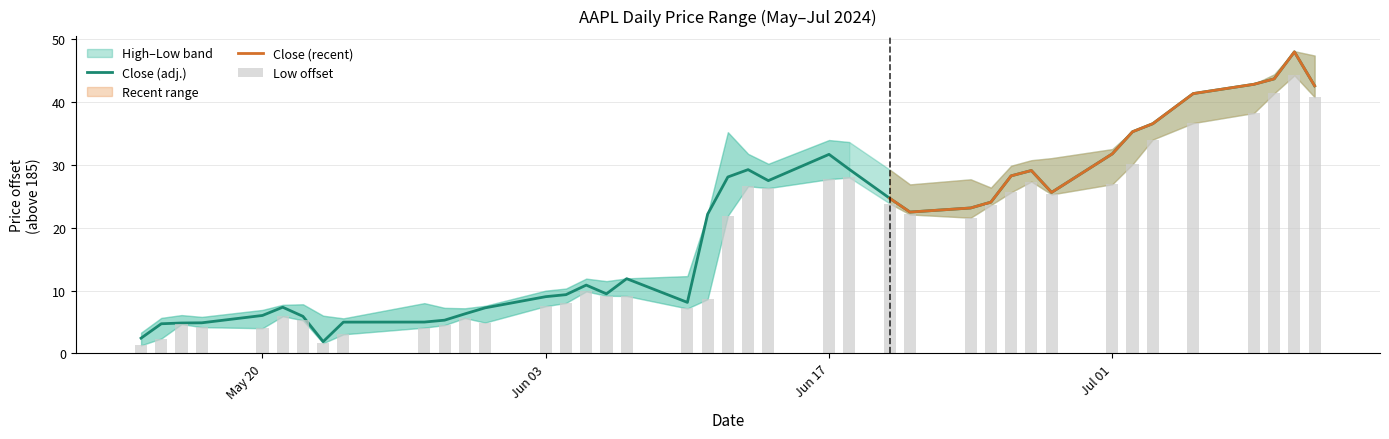

What is the lowest value of the Close (adj.) series?

1.9